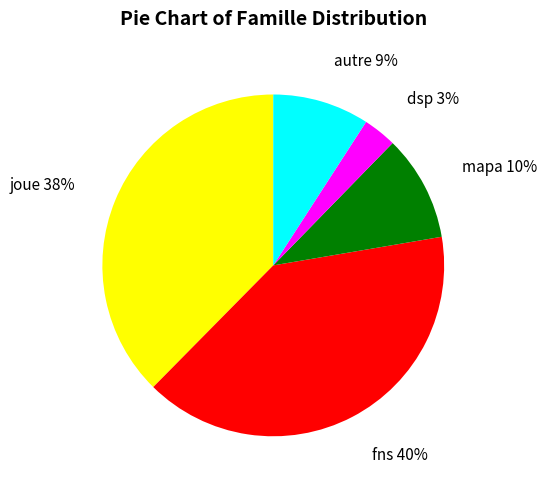

Is it true that joue is 38% of the pie?

True